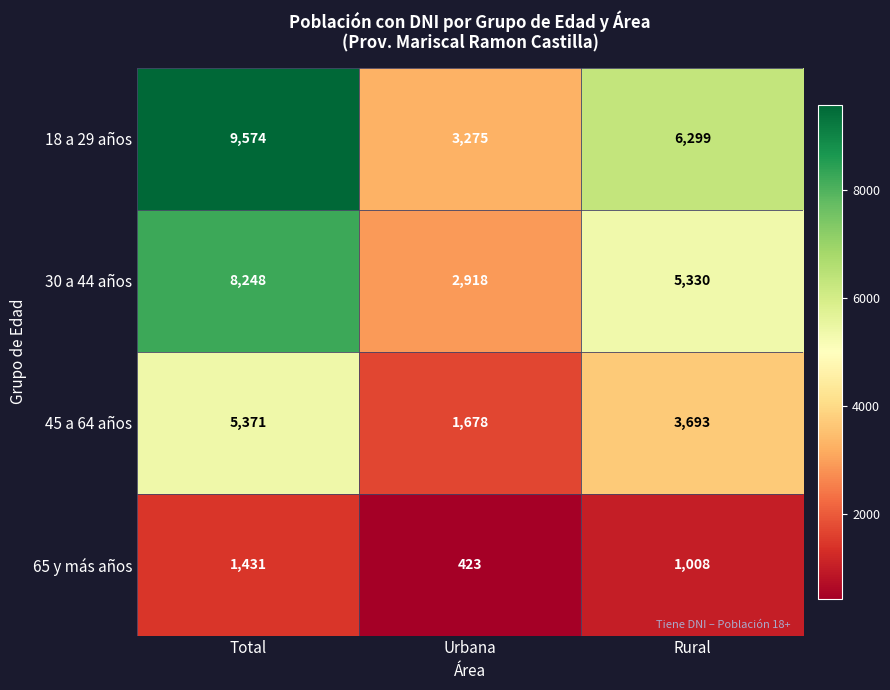

Reading left to right, transcribe all the data shown in this chart.

18 a 29 años: 9574	3275	6299
30 a 44 años: 8248	2918	5330
45 a 64 años: 5371	1678	3693
65 y más años: 1431	423	1008